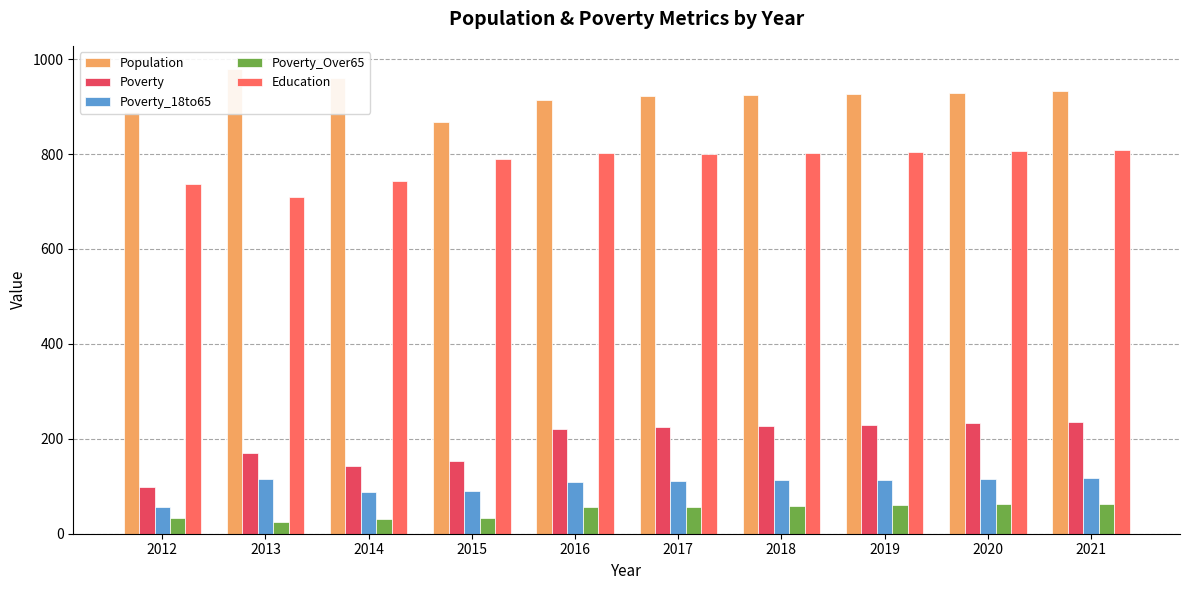

How many bars are there in total?

50